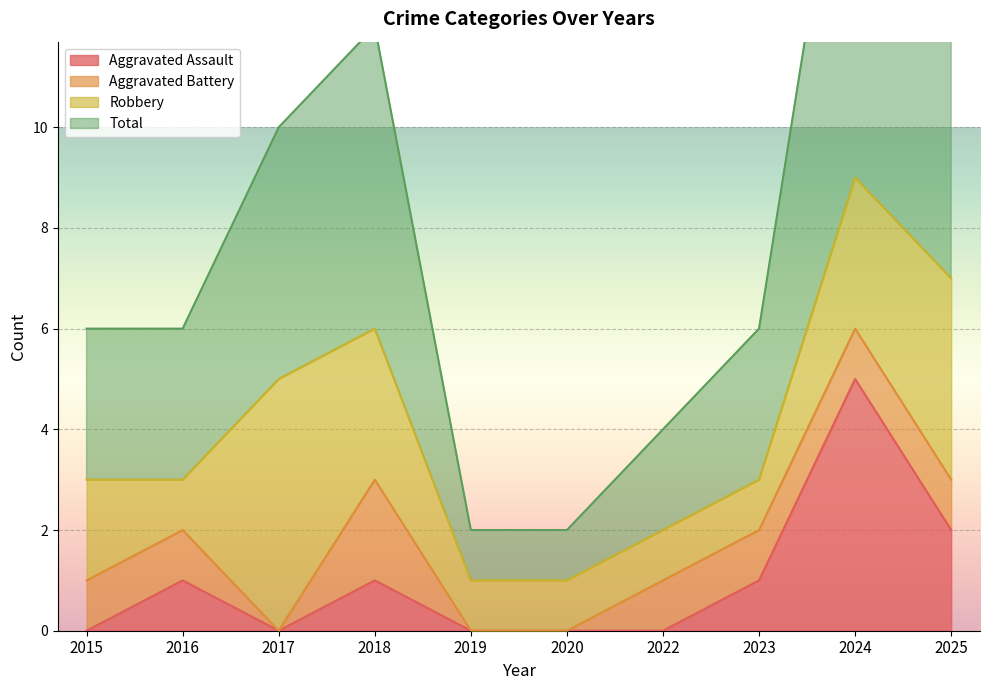

Which category has the highest value in the Total series?

2024